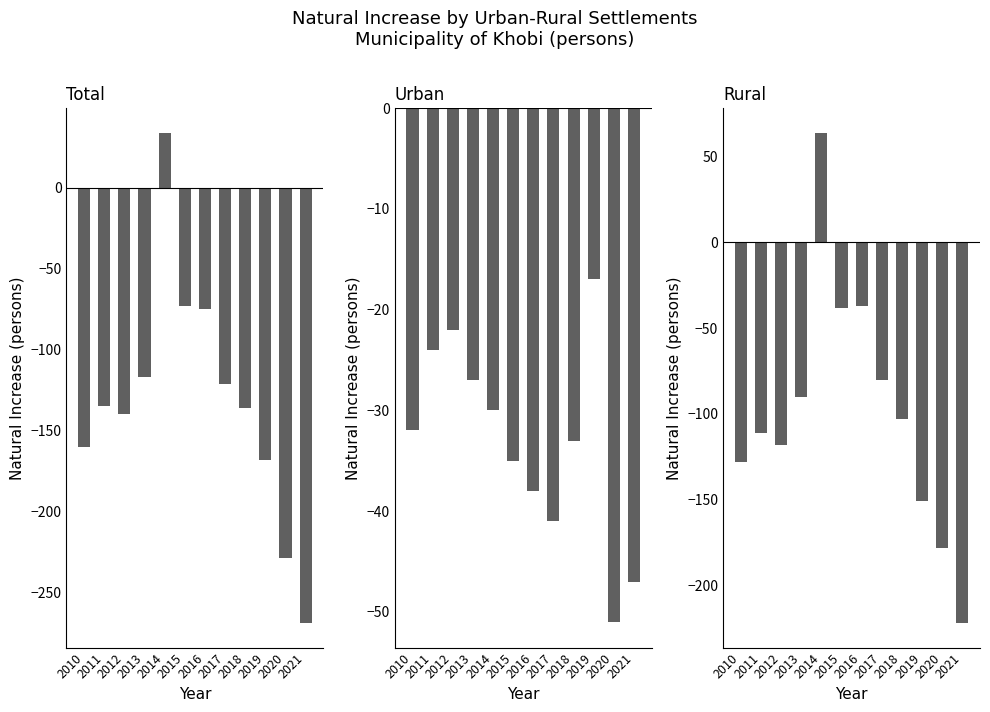

Reading left to right, transcribe all the data shown in this chart.

Total: -160	-135	-140	-117	34	-73	-75	-121	-136	-168	-229	-269
Urban: -32	-24	-22	-27	-30	-35	-38	-41	-33	-17	-51	-47
Rural: -128	-111	-118	-90	64	-38	-37	-80	-103	-151	-178	-222